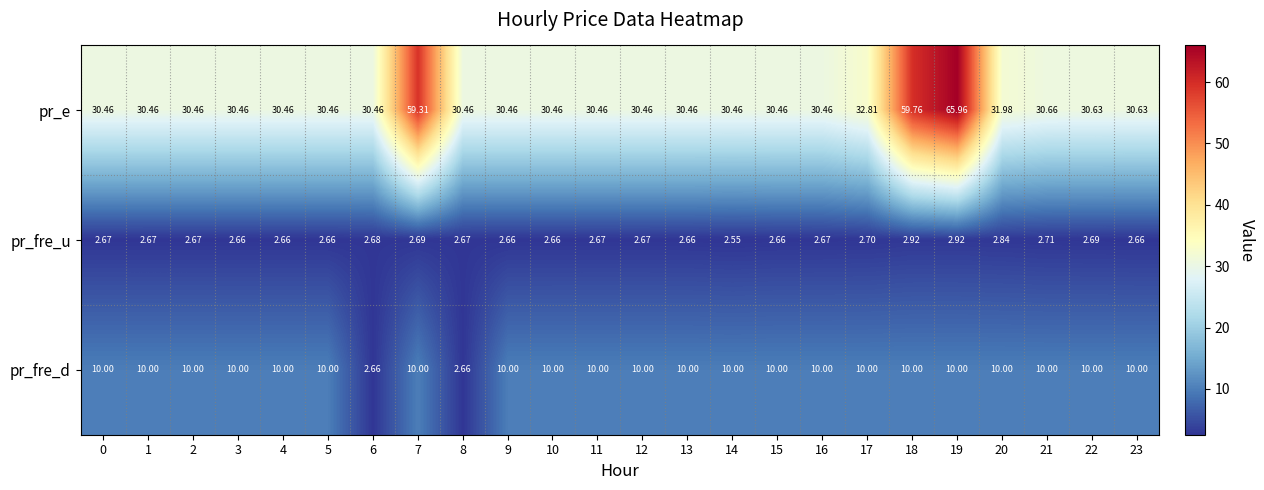

List the series in order of their peak value, lowest first.

pr_fre_u, pr_fre_d, pr_e